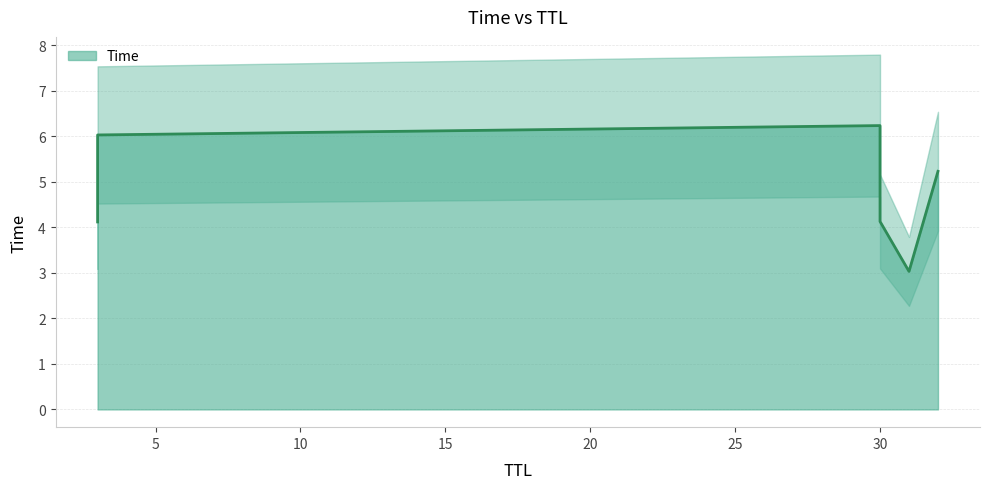

What is the maximum value shown in the chart?

6.2